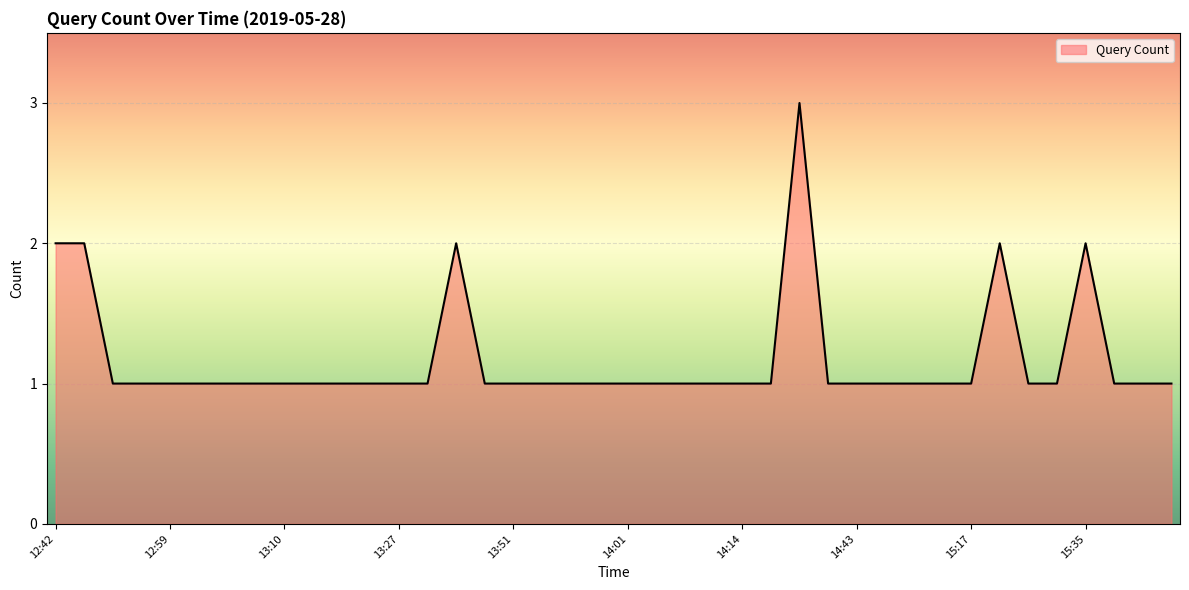

What is the greatest value displayed?

3